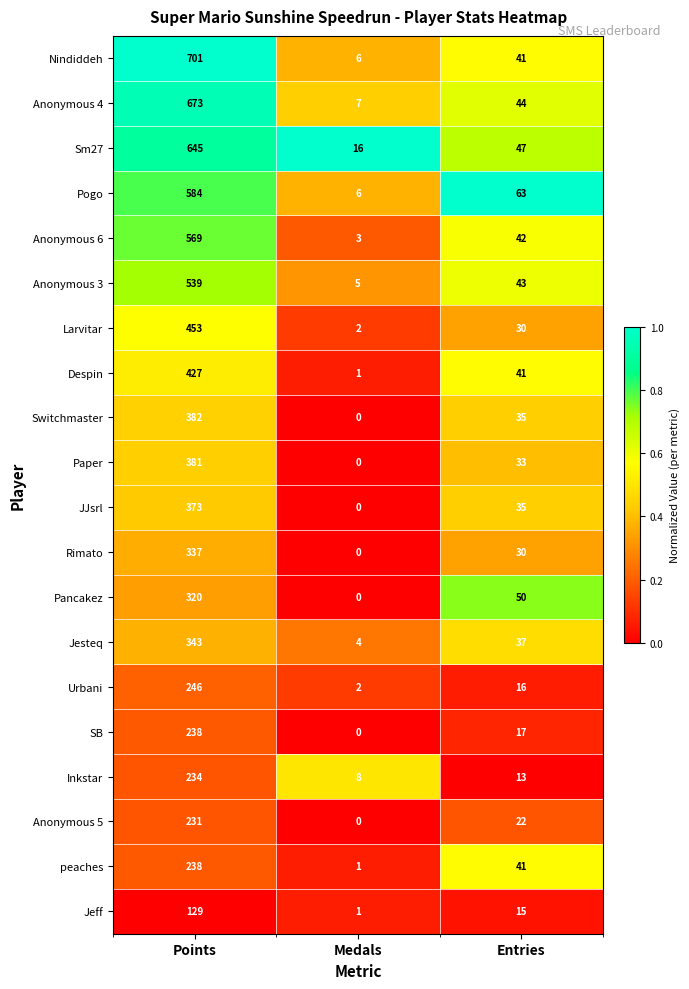

Count the Jeff values in the range 1 to 129.

3